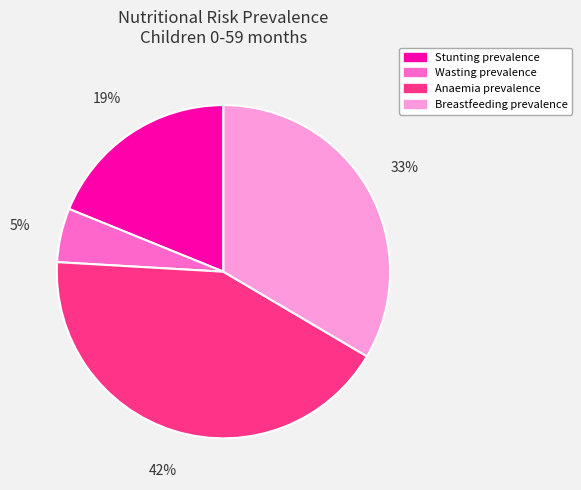

To the nearest percent, what is the difference between the largest and smallest slice percentages?

37%